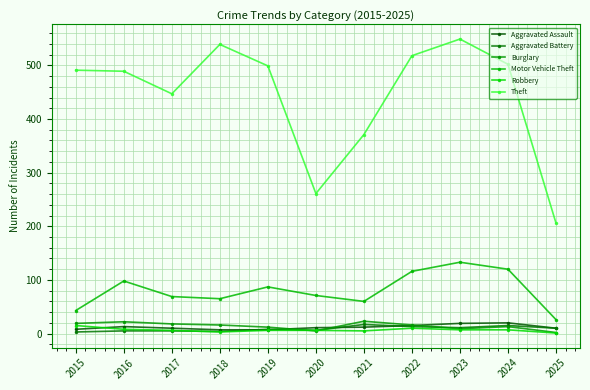

What is the sum of all Aggravated Assault values?

132